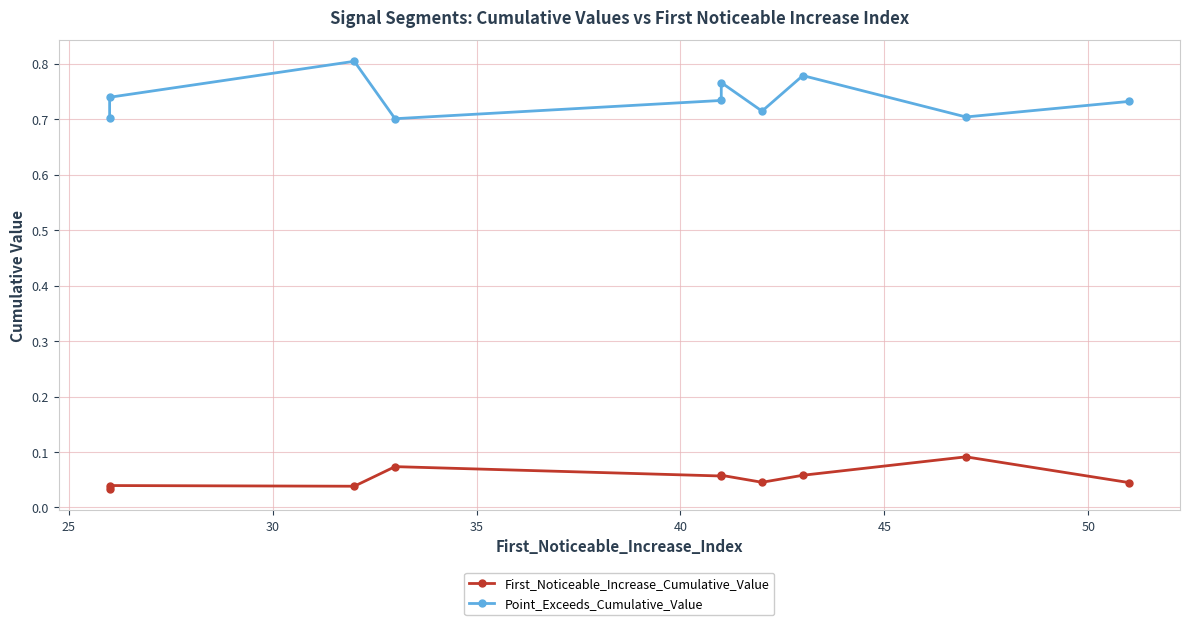

How many lines are shown in the chart?

2